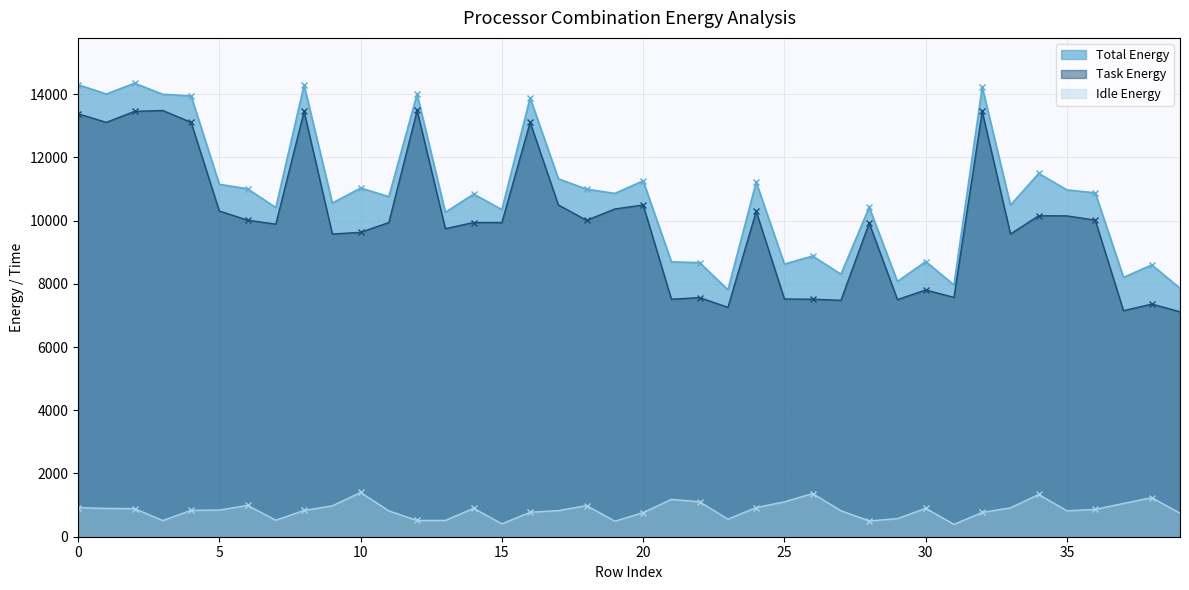

At which label is Task Energy closest to 10298?

5